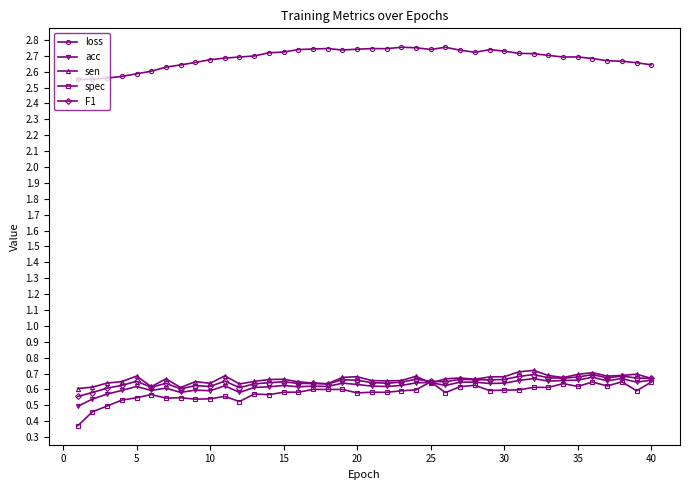

Which series has the largest total across all categories?

loss